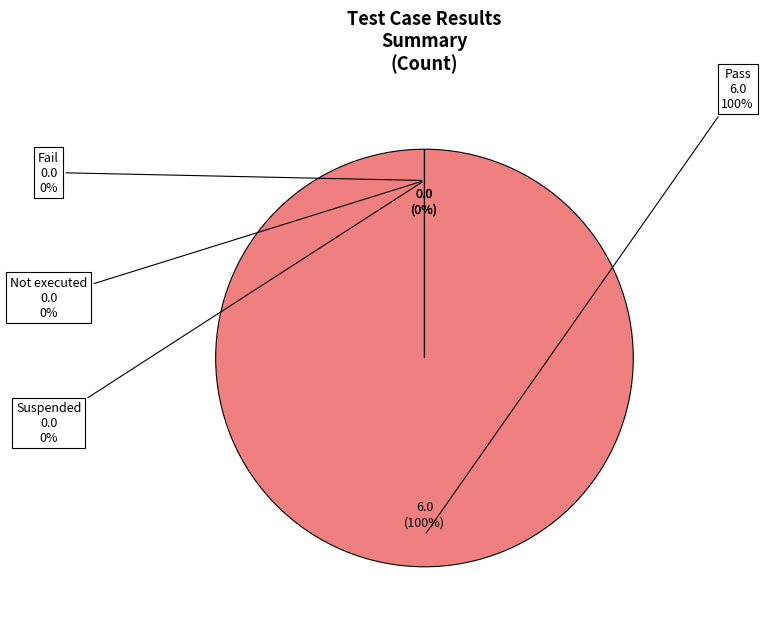

Is there a majority slice in this chart?

Yes